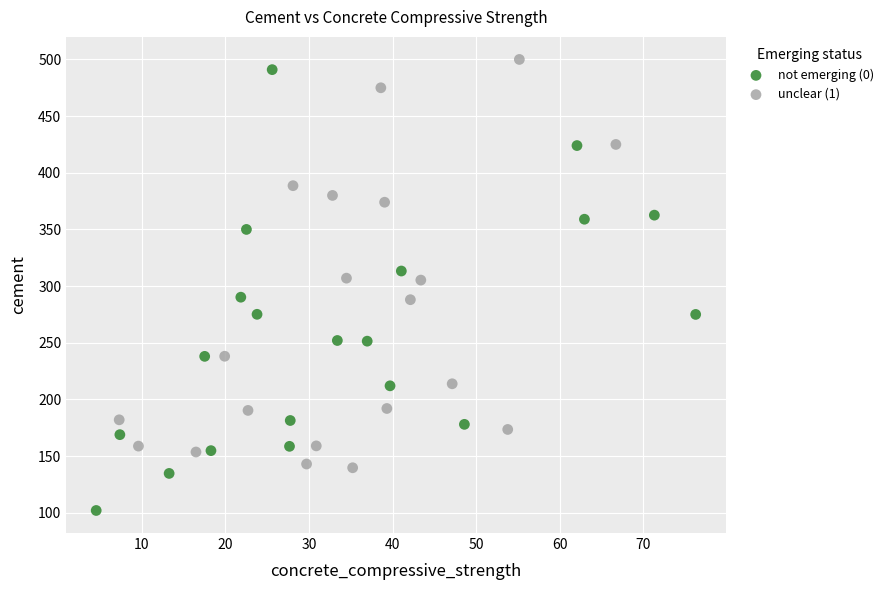

Which series contains the lowest Y value?

not emerging (0)